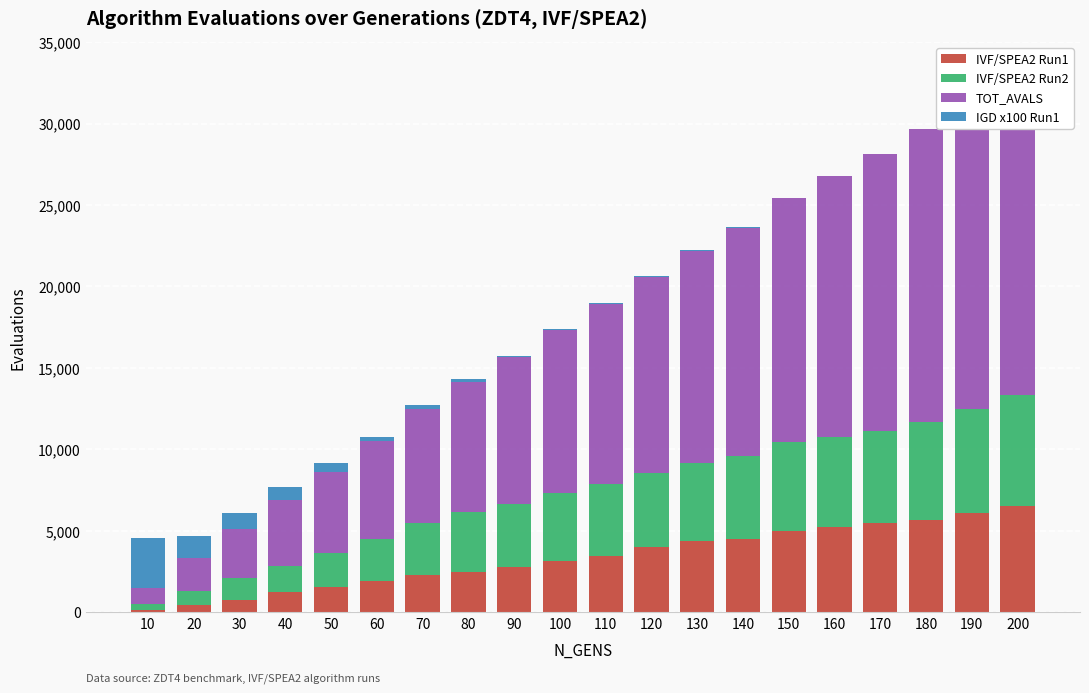

Which series has the largest total across all categories?

TOT_AVALS